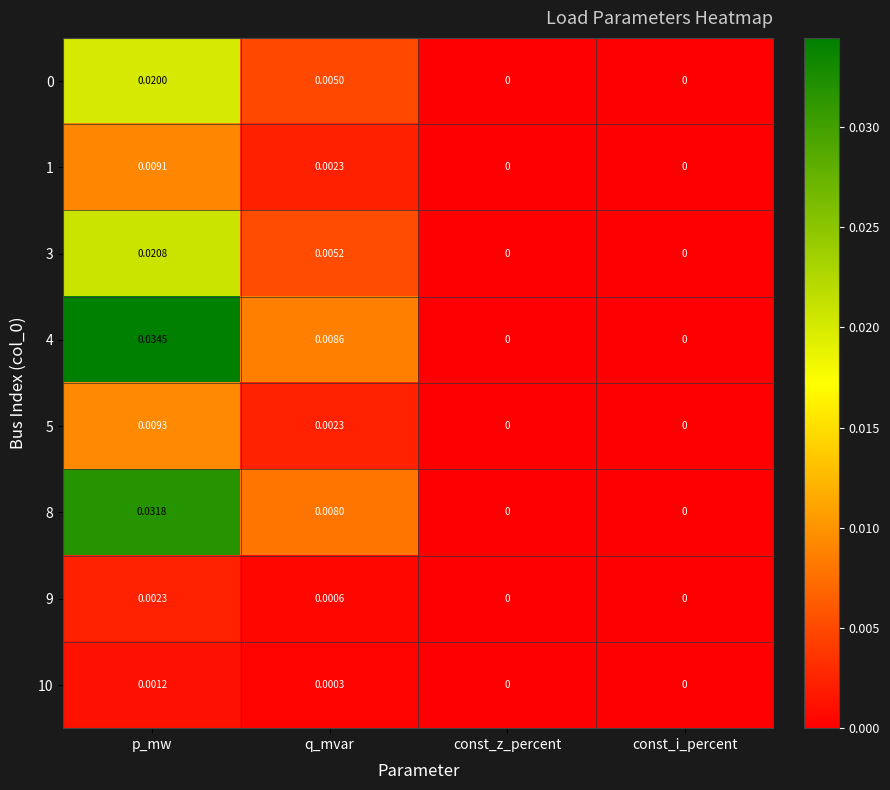

At which category is the sum across all series the highest?

p_mw